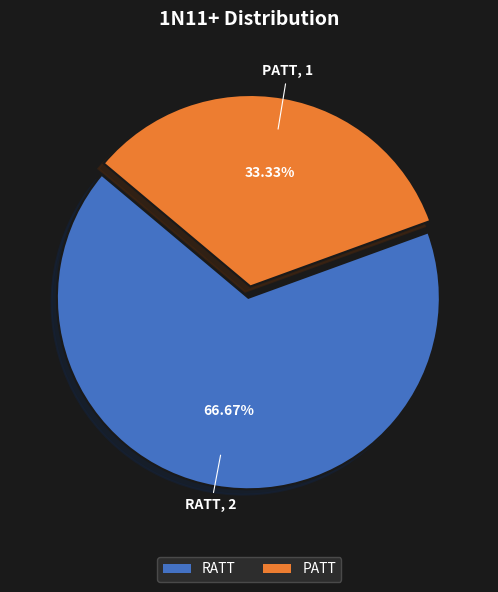

Is it true that RATT is 60% of the pie?

False